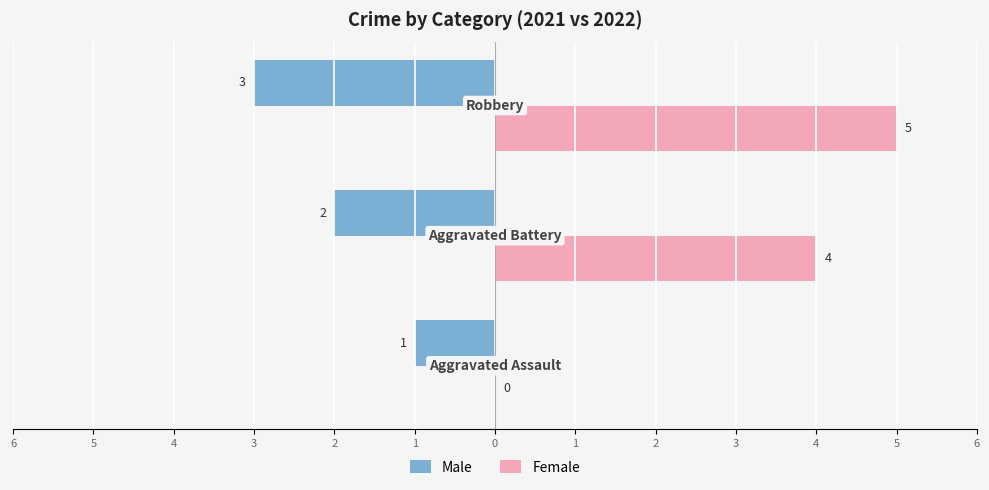

What are all the series names shown in the legend?

Male, Female